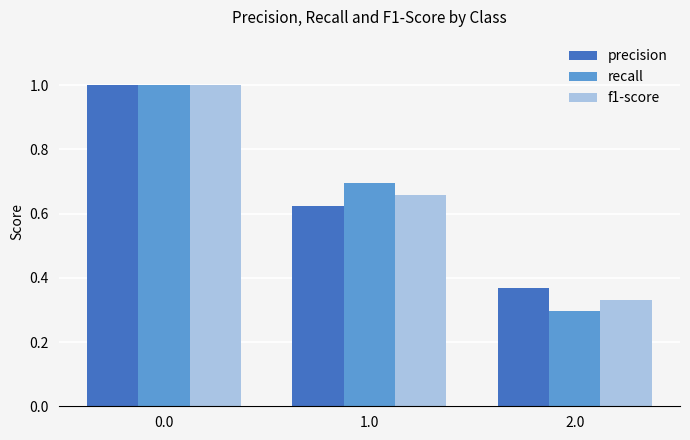

Is the value of recall at 2.0 greater than the value of precision at 2.0?

No